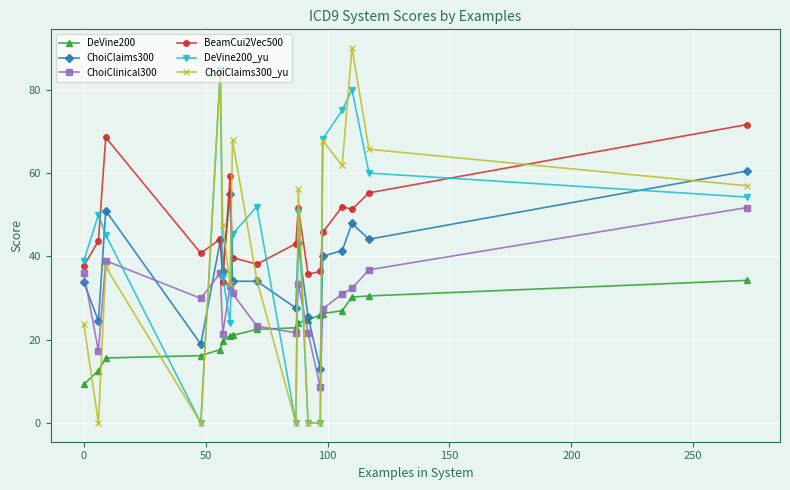

Does the chart display data point markers on the line(s)?

Yes